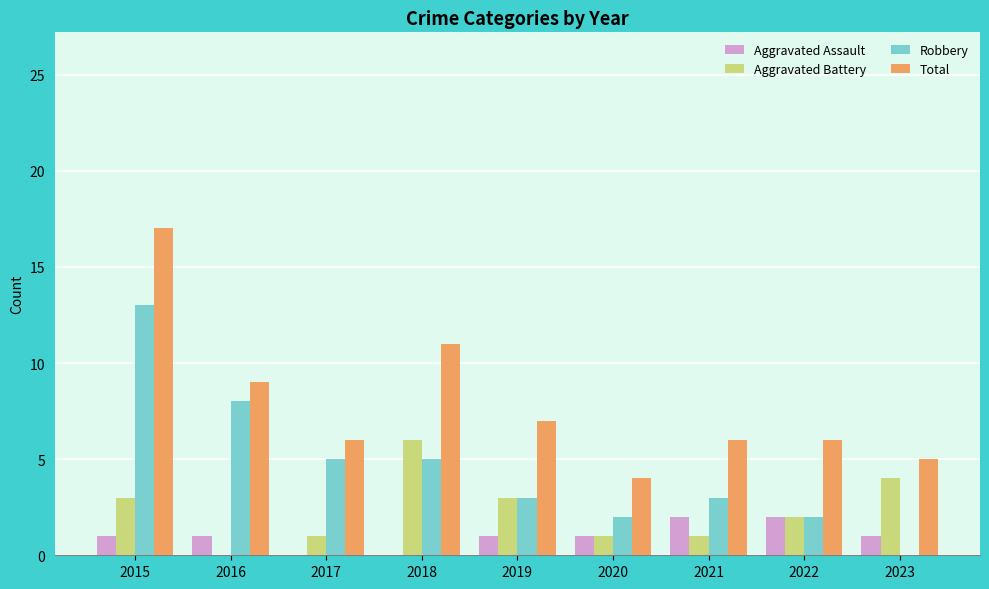

What is the maximum value shown in the chart?

17